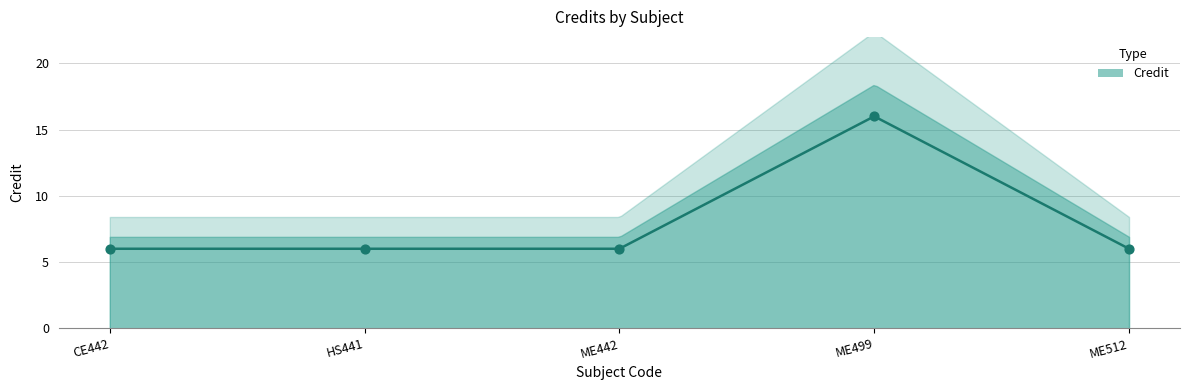

Which has a higher value, ME499 or ME442?

ME499